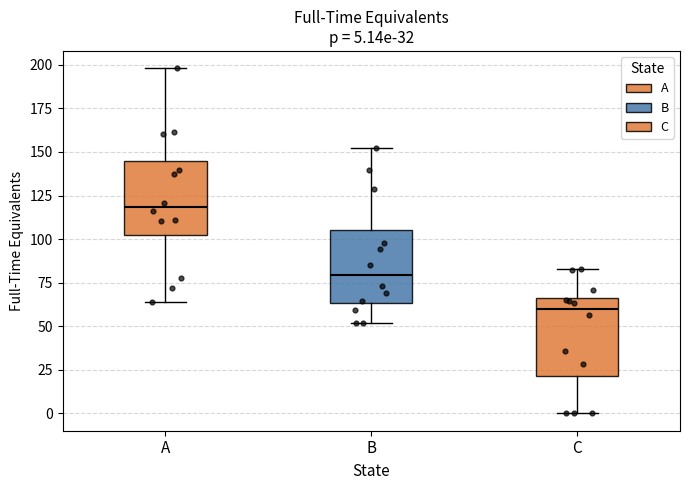

Which box has the highest median line?

A